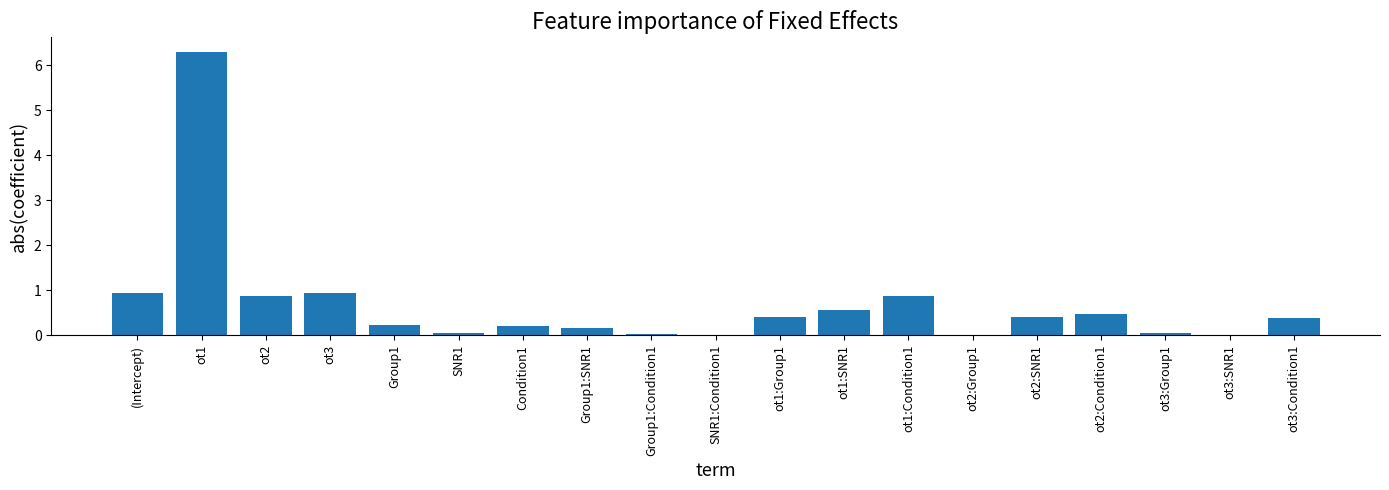

What is the sum of all values?

12.9